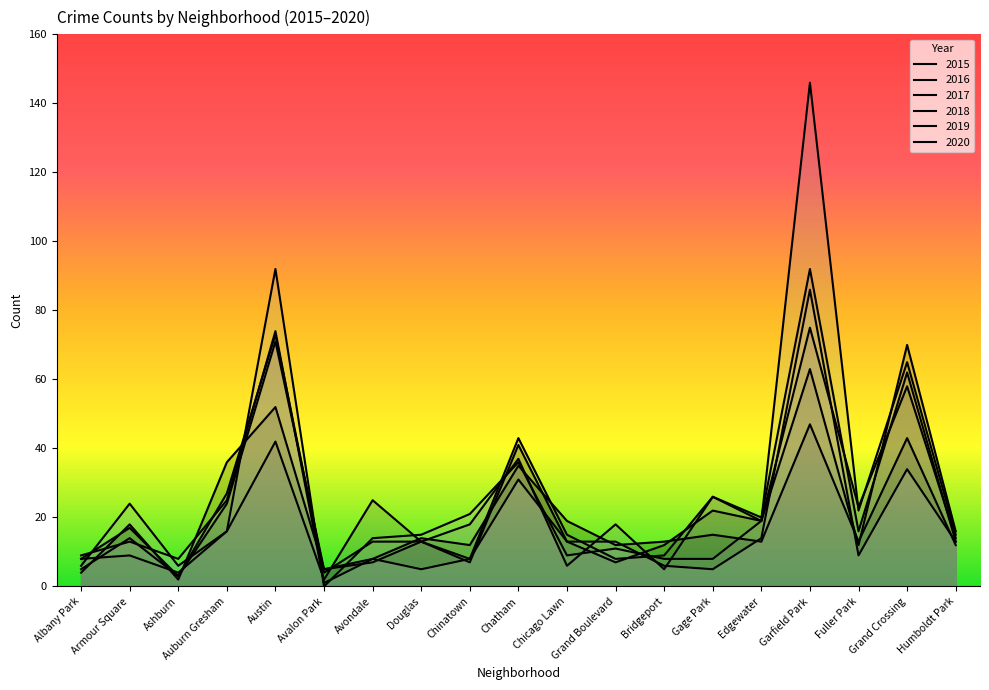

True or false: 2020 has a value of 5 at Douglas.

True